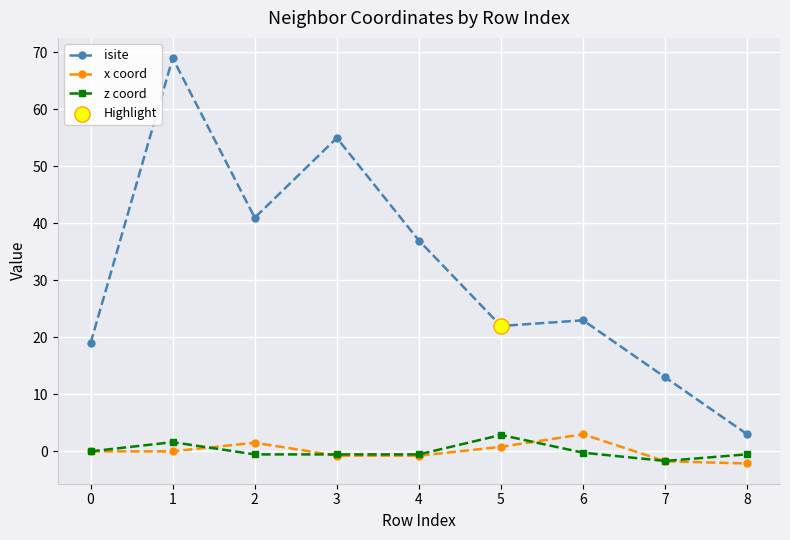

Which series has the largest range (max minus min)?

isite